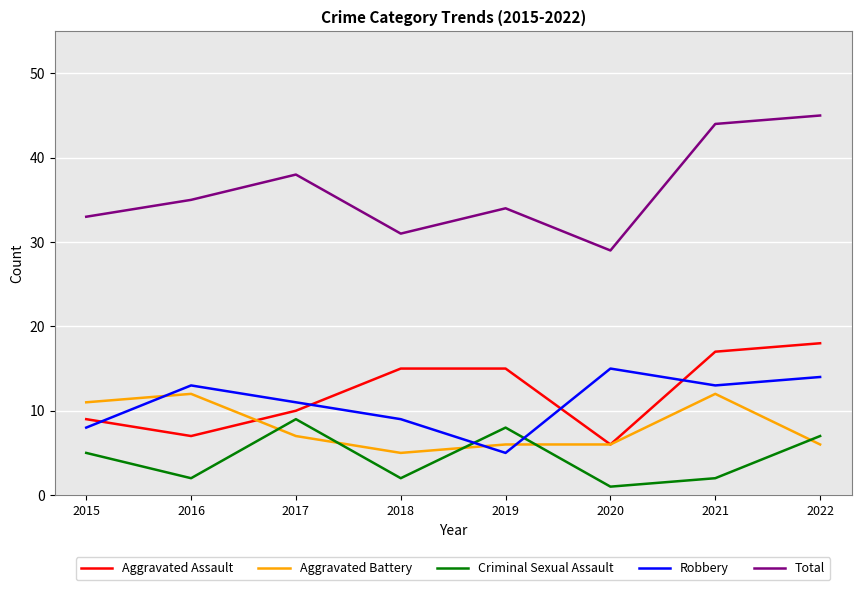

Reading left to right, transcribe all the data shown in this chart.

Aggravated Assault: 2015=9	2016=7	2017=10	2018=15	2019=15	2020=6	2021=17	2022=18
Aggravated Battery: 2015=11	2016=12	2017=7	2018=5	2019=6	2020=6	2021=12	2022=6
Criminal Sexual Assault: 2015=5	2016=2	2017=9	2018=2	2019=8	2020=1	2021=2	2022=7
Robbery: 2015=8	2016=13	2017=11	2018=9	2019=5	2020=15	2021=13	2022=14
Total: 2015=33	2016=35	2017=38	2018=31	2019=34	2020=29	2021=44	2022=45